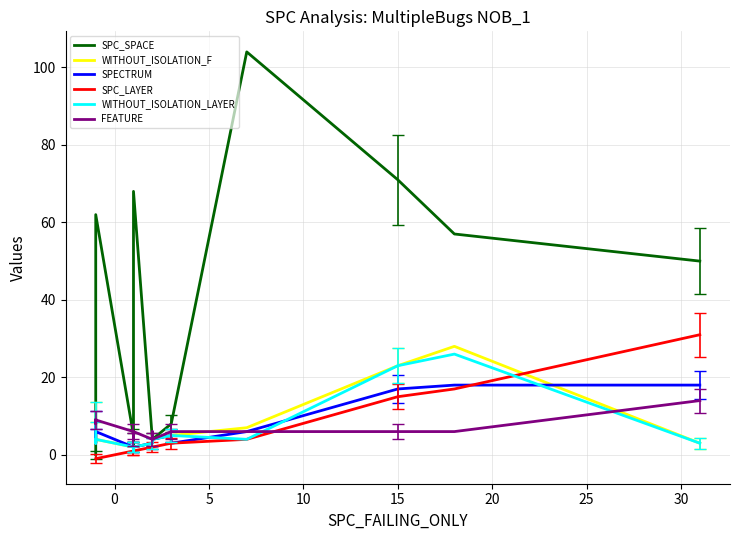

What is the highest value of the FEATURE series?

14